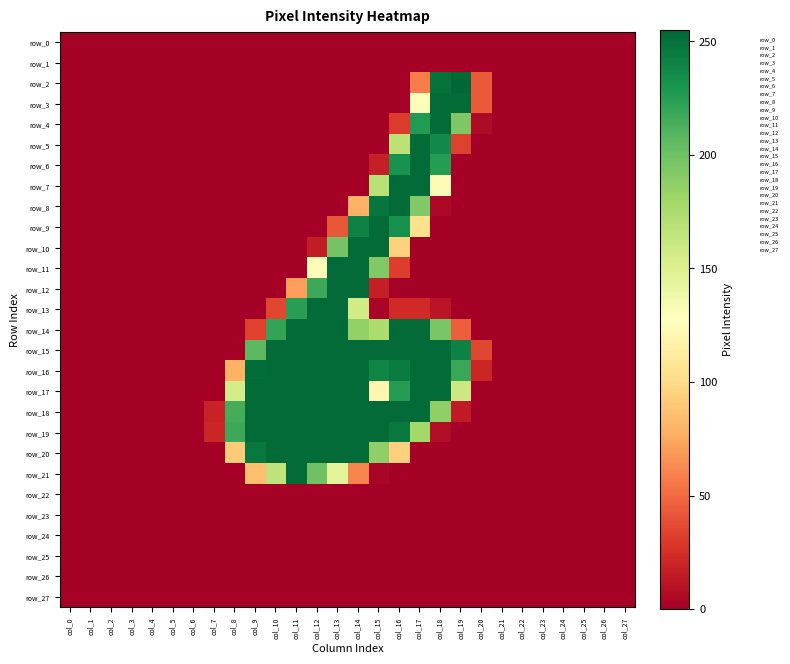

Rank the series at col_23 from lowest to highest value.

row_0, row_1, row_2, row_3, row_4, row_5, row_6, row_7, row_8, row_9, row_10, row_11, row_12, row_13, row_14, row_15, row_16, row_17, row_18, row_19, row_20, row_21, row_22, row_23, row_24, row_25, row_26, row_27